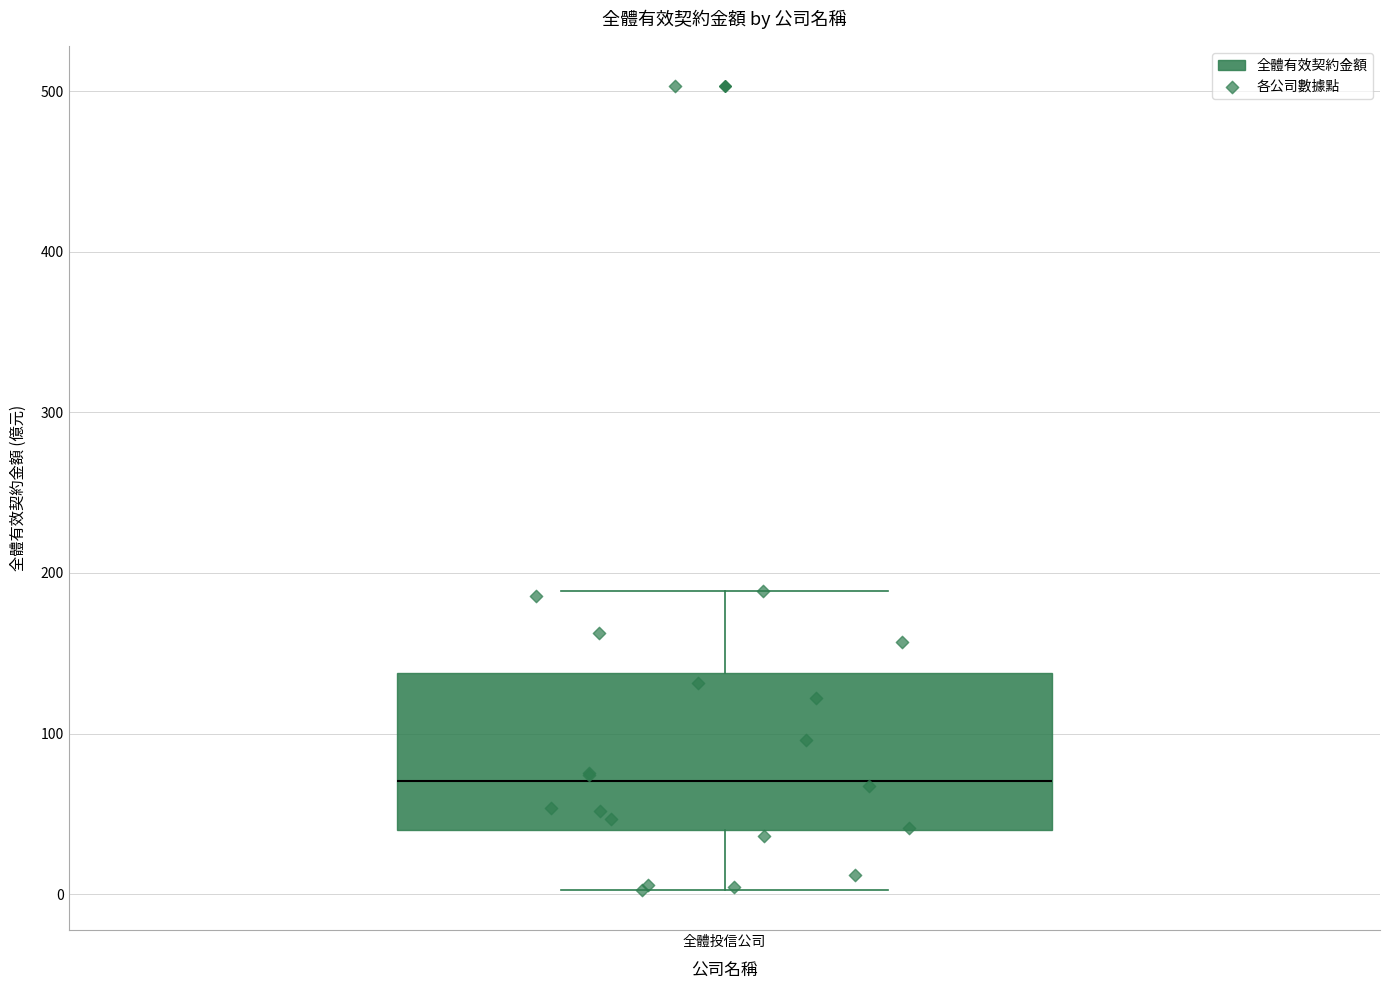

Transcribe this box plot: give where the median line is, the range the box spans, and where the two whiskers end, as read against the y-axis. The values are not printed on the chart, so give them approximately, as read against the axis.

median 70, box 40 to 140, whiskers 0 to 190